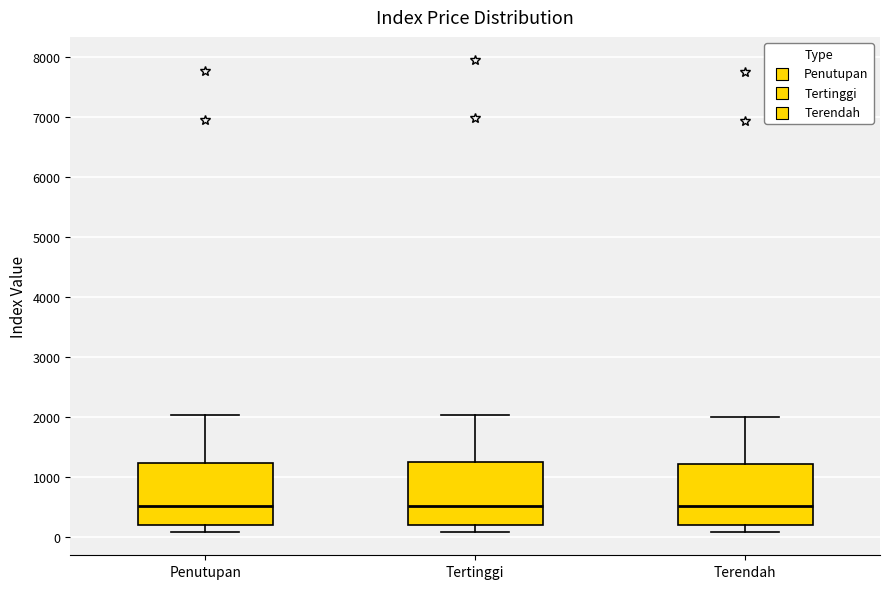

Reading left to right, read every box against the y-axis: the position of its median line, the range the box covers, and the ends of its whiskers. The values are not printed on the chart, so give them approximately, as read against the axis.

Penutupan: median 500, box 200 to 1200, whiskers 100 to 2000
Tertinggi: median 500, box 200 to 1200, whiskers 100 to 2000
Terendah: median 500, box 200 to 1200, whiskers 100 to 2000